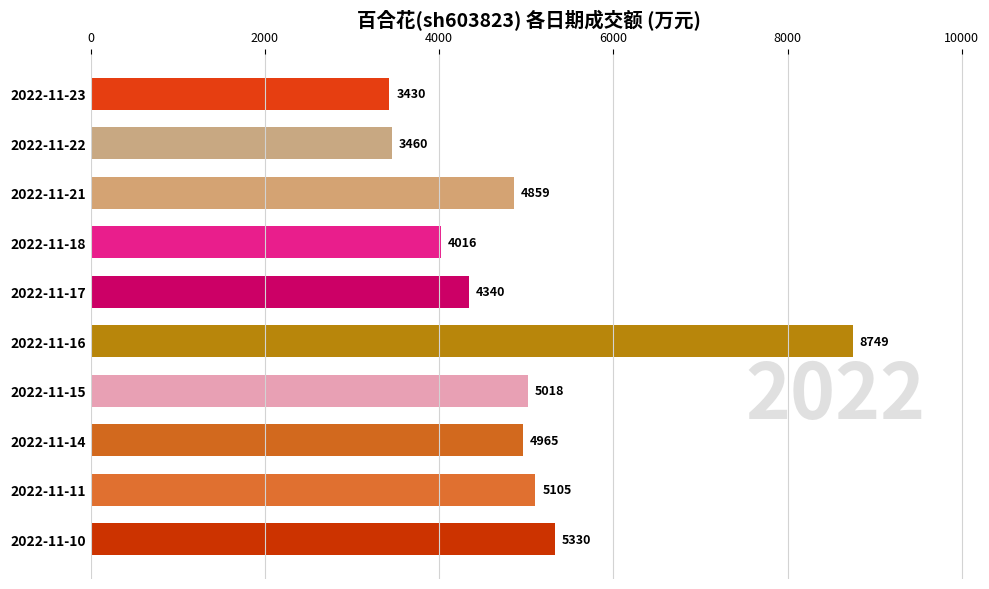

What value does the data have at 2022-11-22, to the nearest 100?

3500